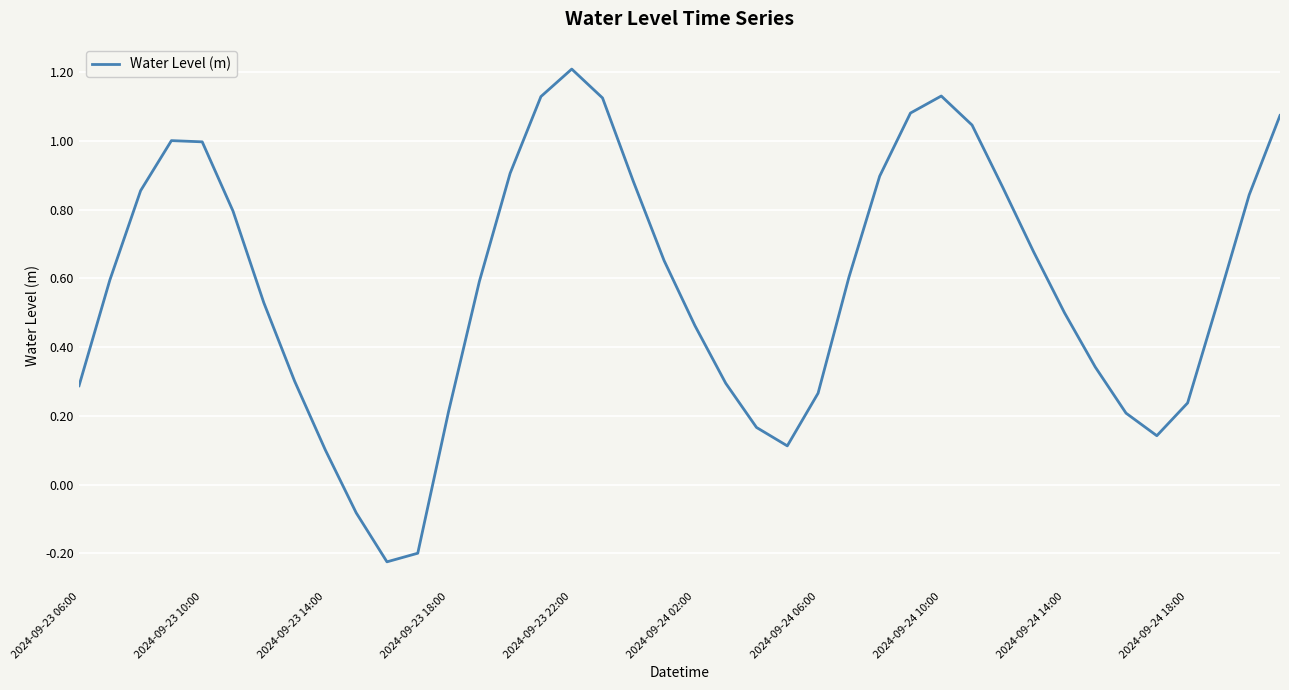

What is the greatest value displayed?

1.2